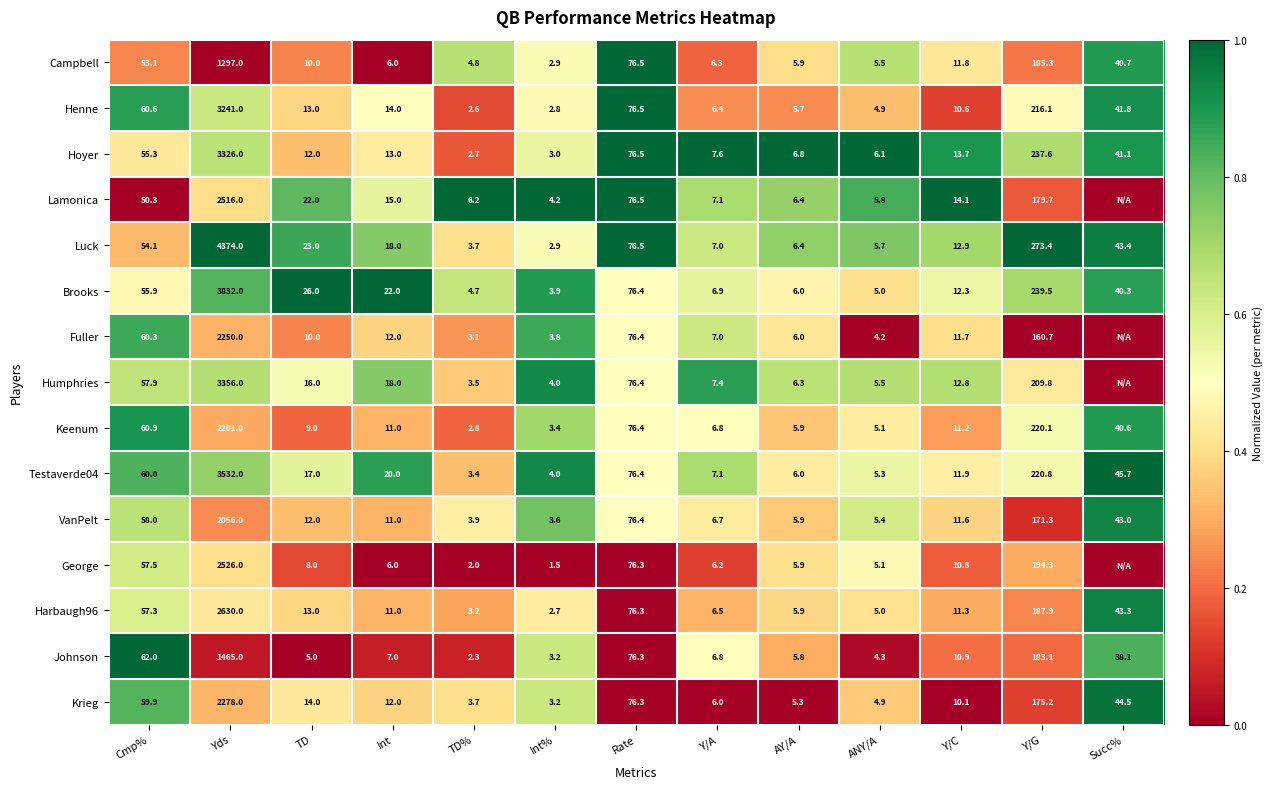

What is the sum of all Testaverde04 values?

4009.6